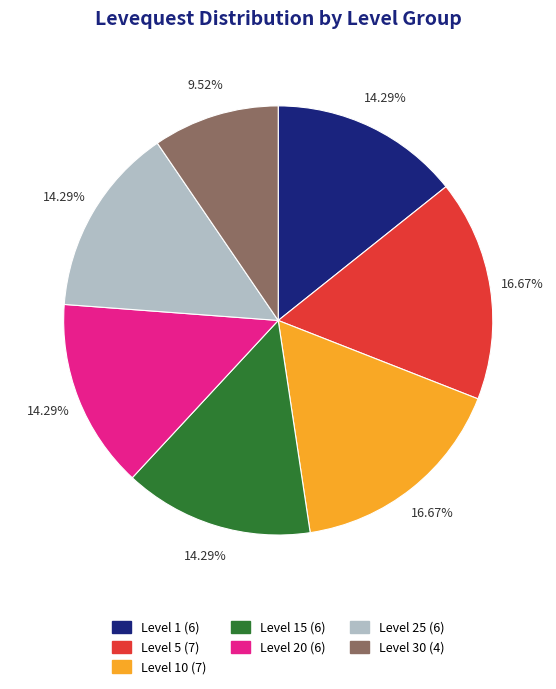

Does any single category account for the majority?

No